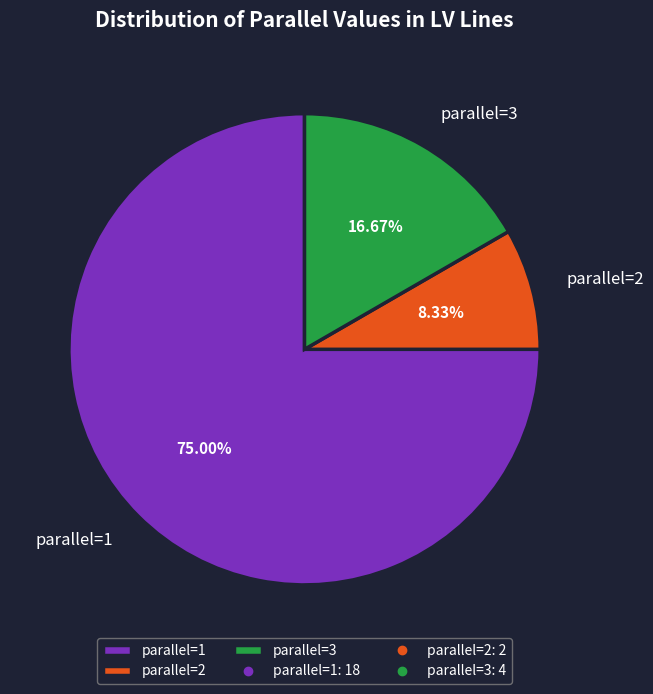

Is the sum of parallel=2 and parallel=3 greater than half?

No